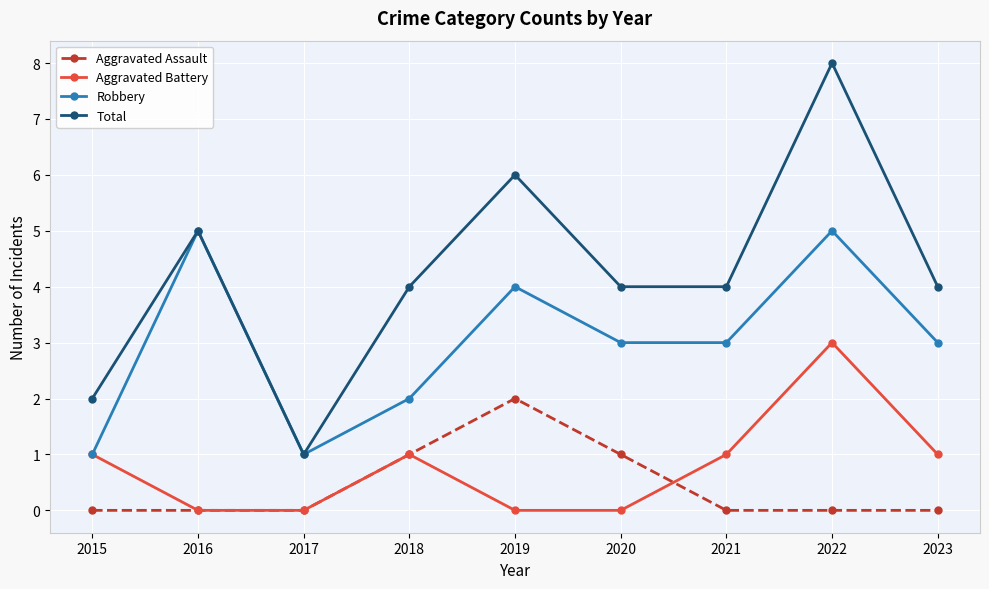

Reading left to right, what are all the values shown in this chart?

Aggravated Assault: 2015=0	2016=0	2017=0	2018=1	2019=2	2020=1	2021=0	2022=0	2023=0
Aggravated Battery: 2015=1	2016=0	2017=0	2018=1	2019=0	2020=0	2021=1	2022=3	2023=1
Robbery: 2015=1	2016=5	2017=1	2018=2	2019=4	2020=3	2021=3	2022=5	2023=3
Total: 2015=2	2016=5	2017=1	2018=4	2019=6	2020=4	2021=4	2022=8	2023=4